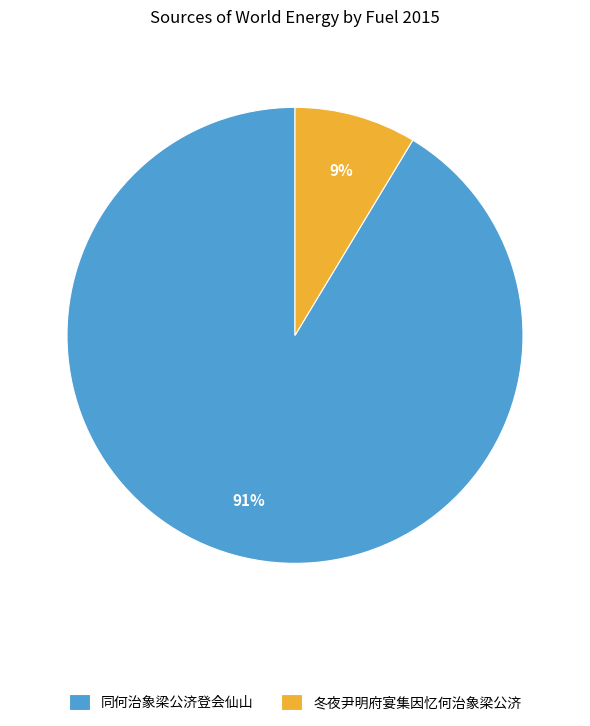

To the nearest percent, what percentage of the pie is 冬夜尹明府宴集因忆何治象梁公济?

9%